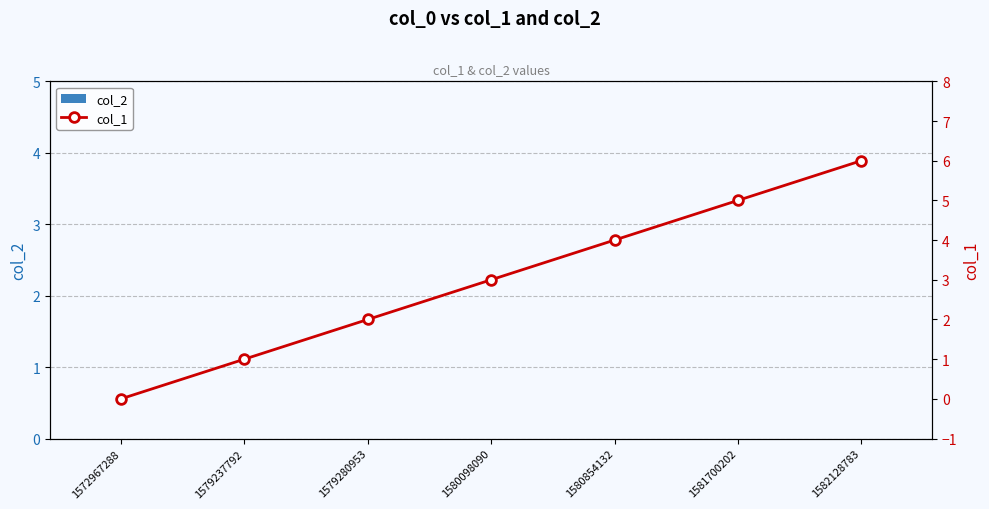

At 1582128783, list the series in order from largest to smallest.

col_1, col_2